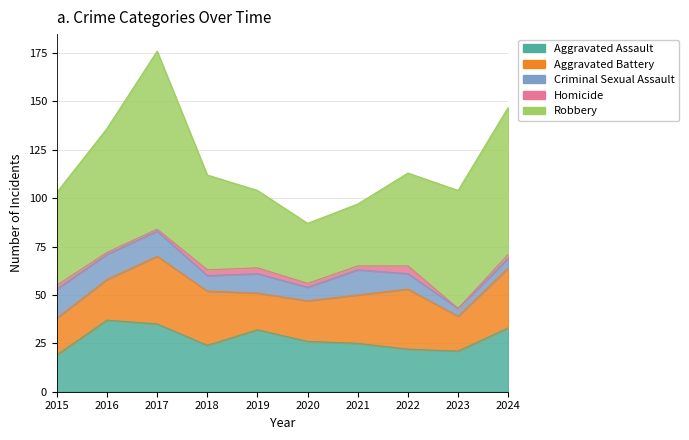

The Criminal Sexual Assault series shows 21 at 2021. True or false?

False